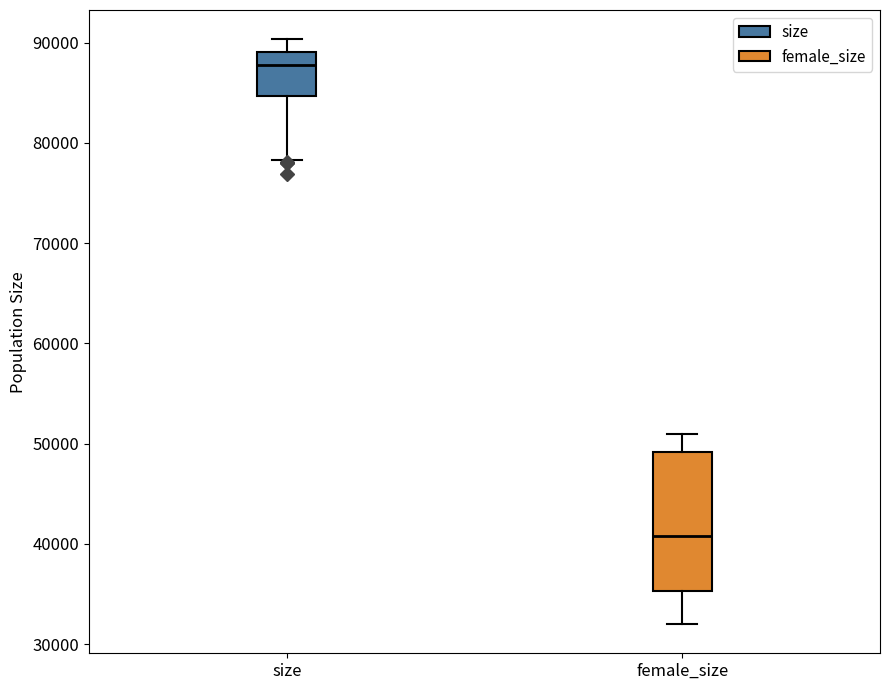

Where is the lower edge of the box for size on the y-axis? The values are not printed on the chart, so give them approximately, as read against the axis.

85000